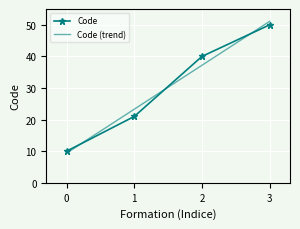

What is the total value across all series at 3?

101.1